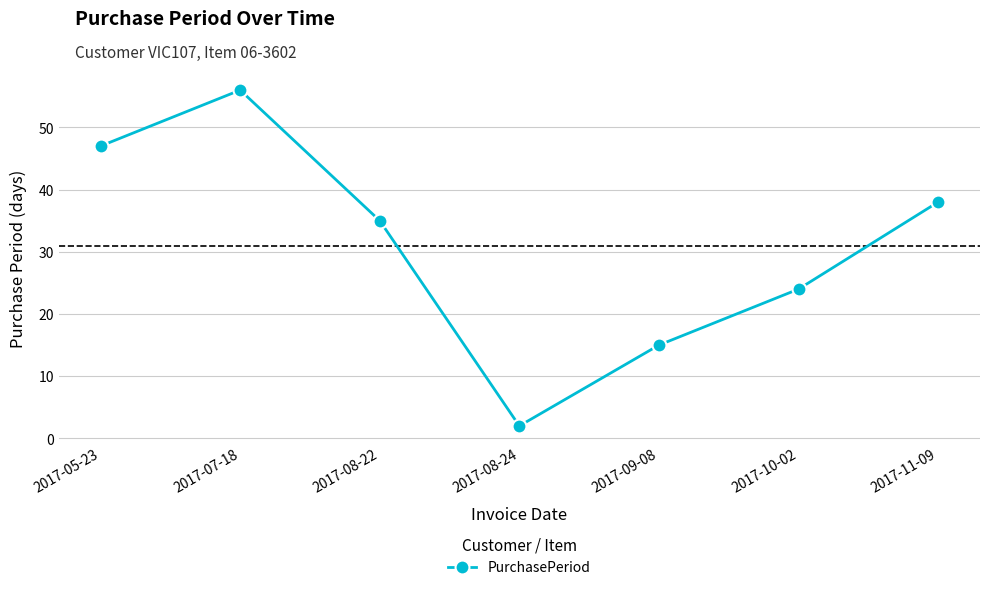

Which has a higher value, 2017-08-22 or 2017-05-23?

2017-05-23